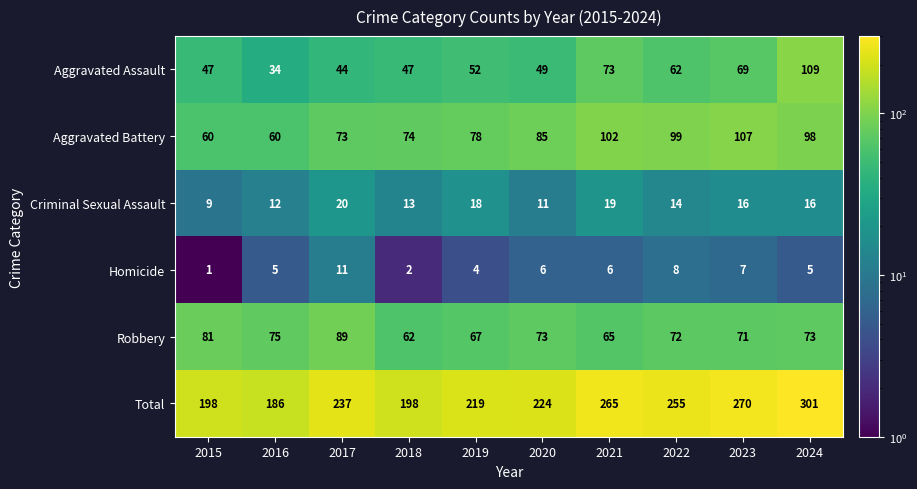

Where is Aggravated Battery nearest to the value 83?

2020